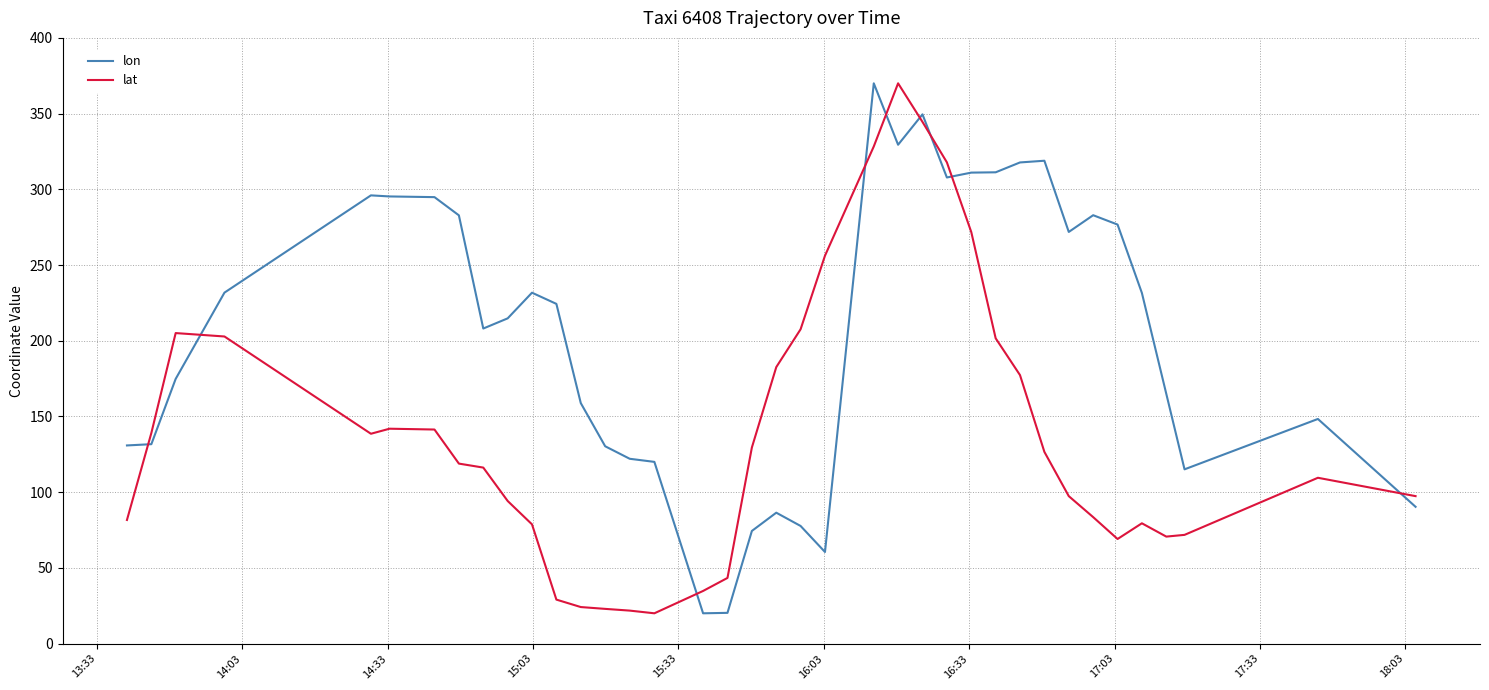

List the series in order of their overall mean, highest first.

lon, lat